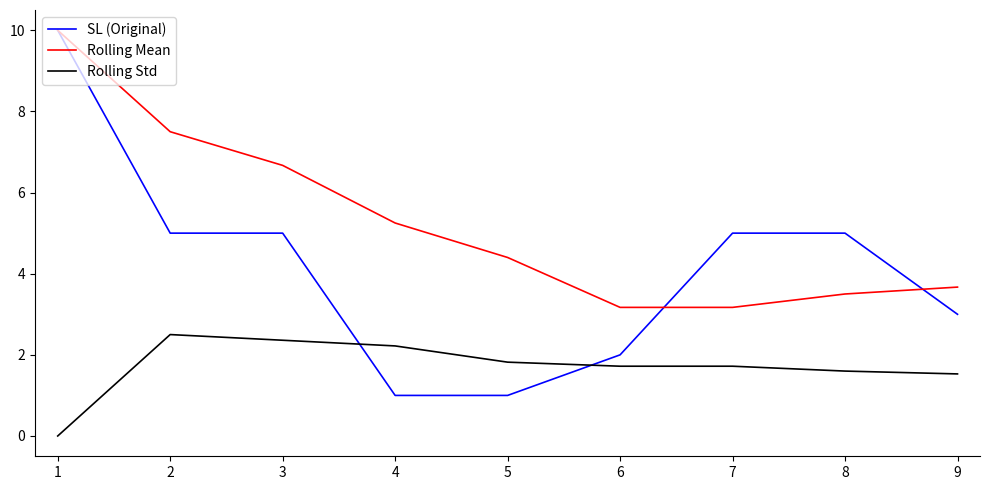

Does the chart have visible grid lines?

No